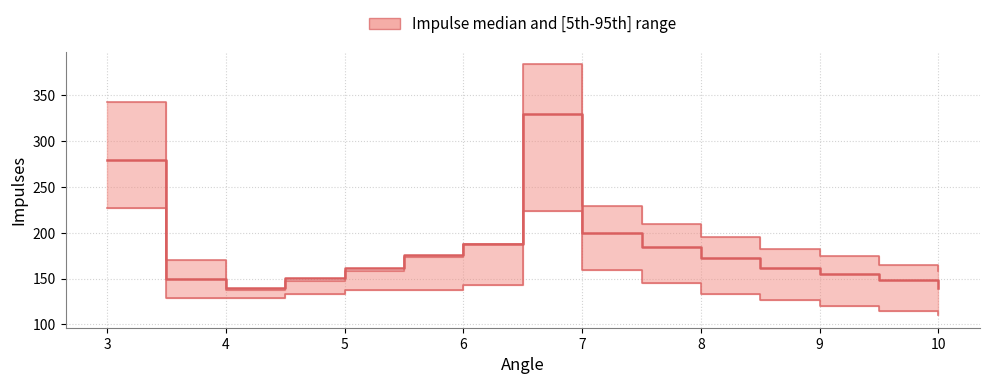

Reading right to left, what are all the values shown in this chart?

upper: 158	165	175	182	195	210	229	384	188	174	158	147	138	170	343
median: 140	148	155	162	172	185	200	330	188	176	162	151	140	150	280
lower: 110	115	120	127	133	145	159	224	143	138	138	133	129	129	227